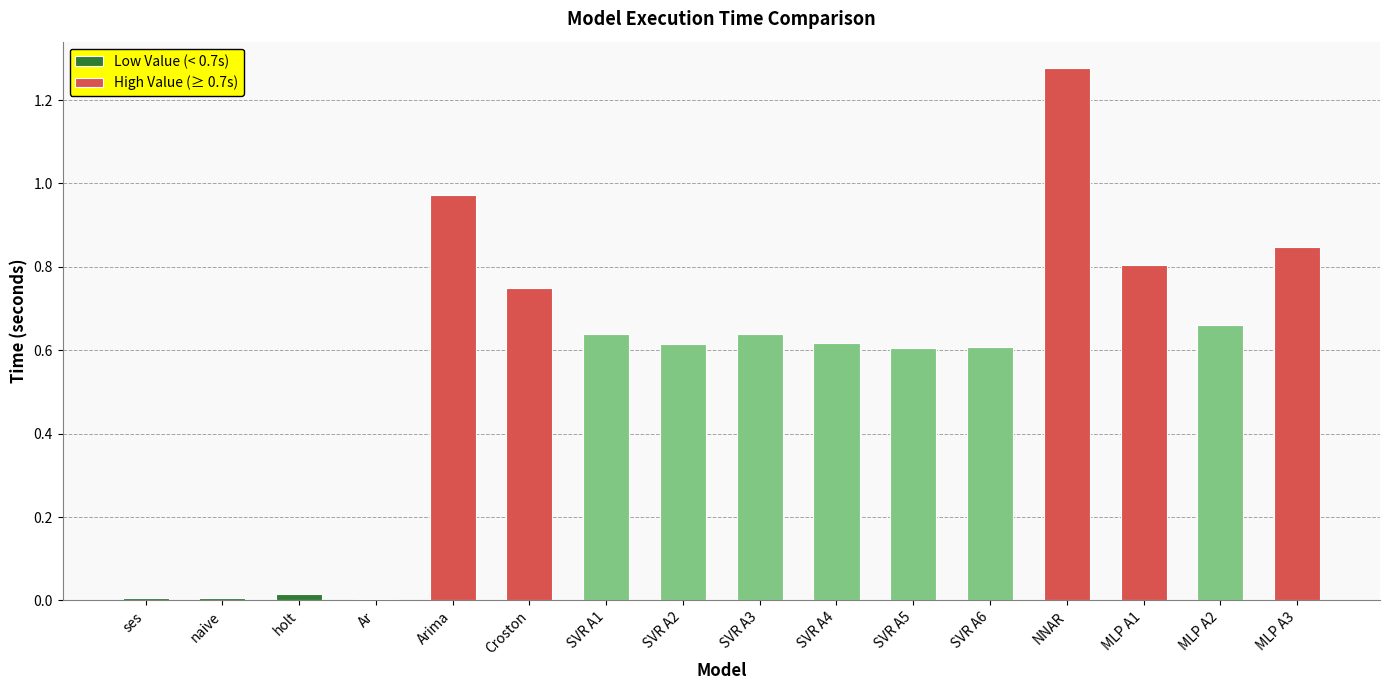

Count the number of data series in this chart.

1